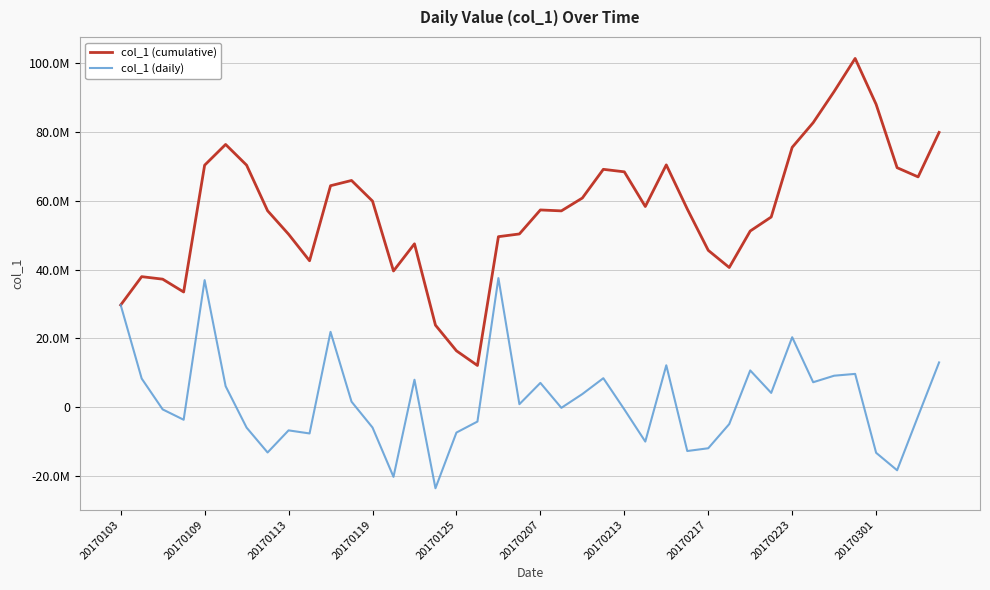

Does the chart display data point markers on the line(s)?

No